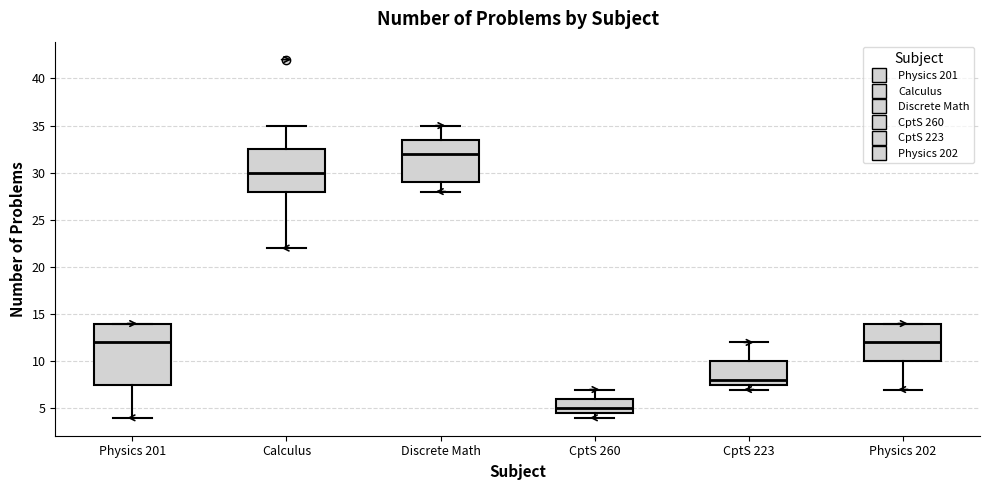

Where is the upper edge of the box for CptS 260 on the y-axis? The values are not printed on the chart, so give them approximately, as read against the axis.

6.0